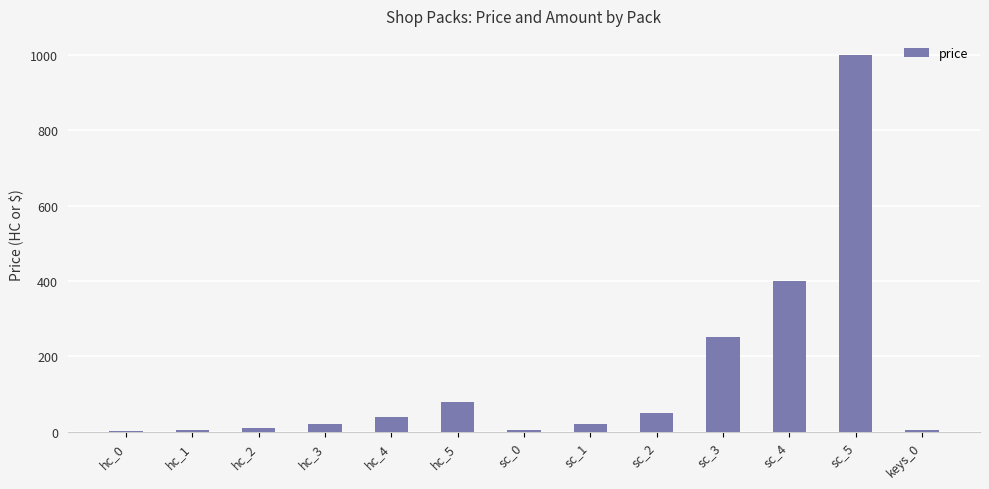

At which label is the value closest to 500?

sc_4